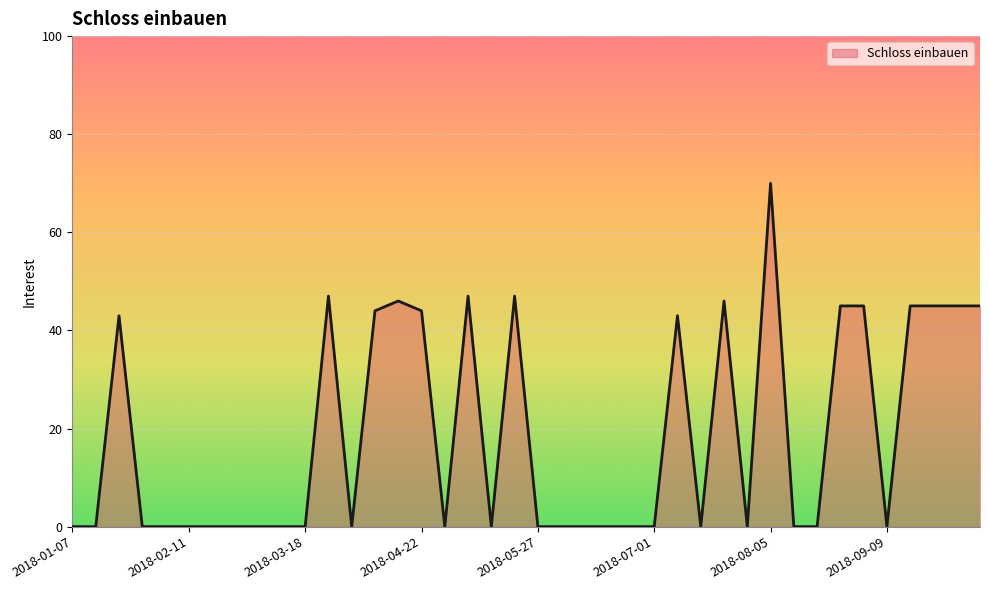

What is the maximum value shown in the chart?

70